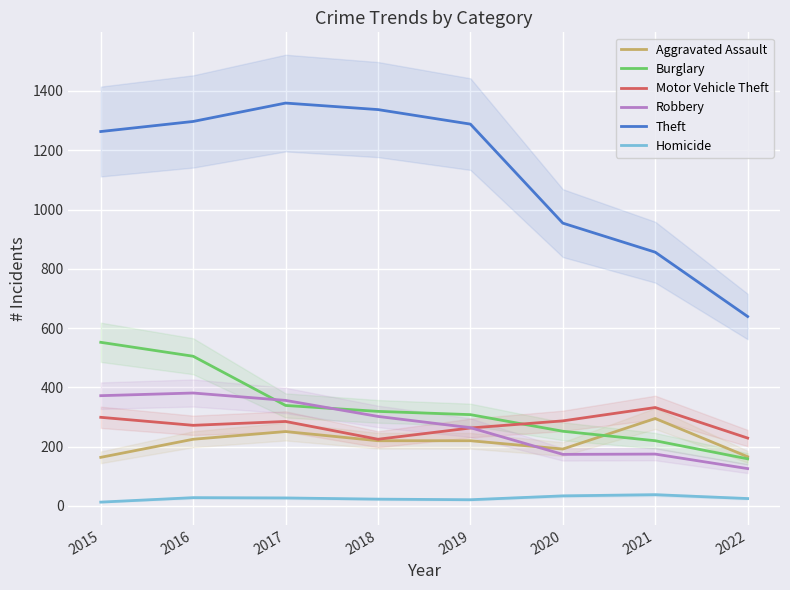

How many values in the Robbery series exceed 302?

3